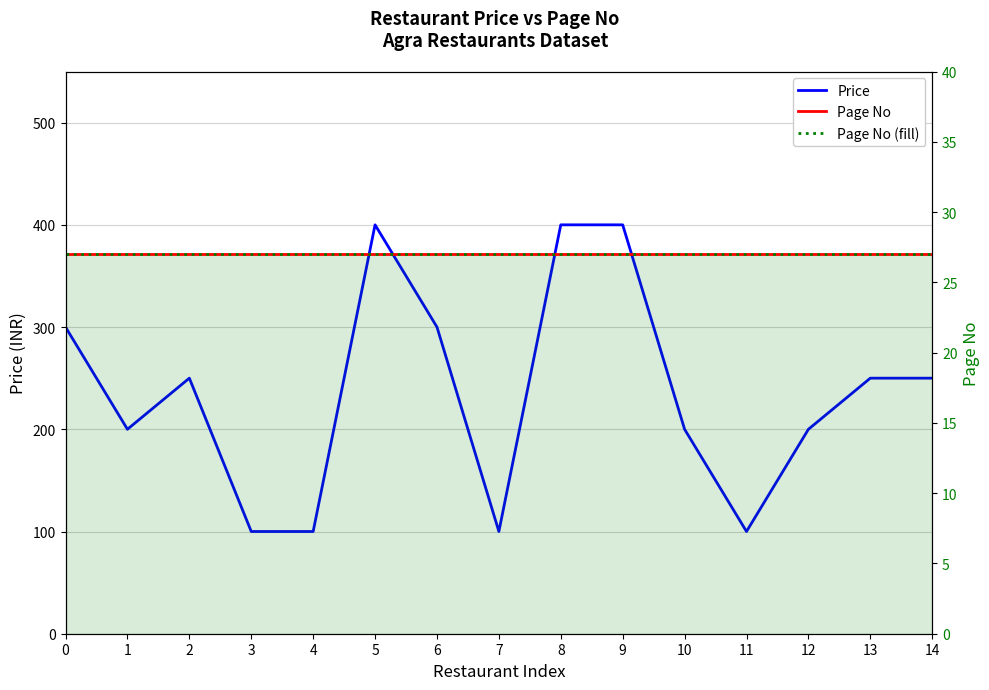

What is the maximum value for Page No?

27